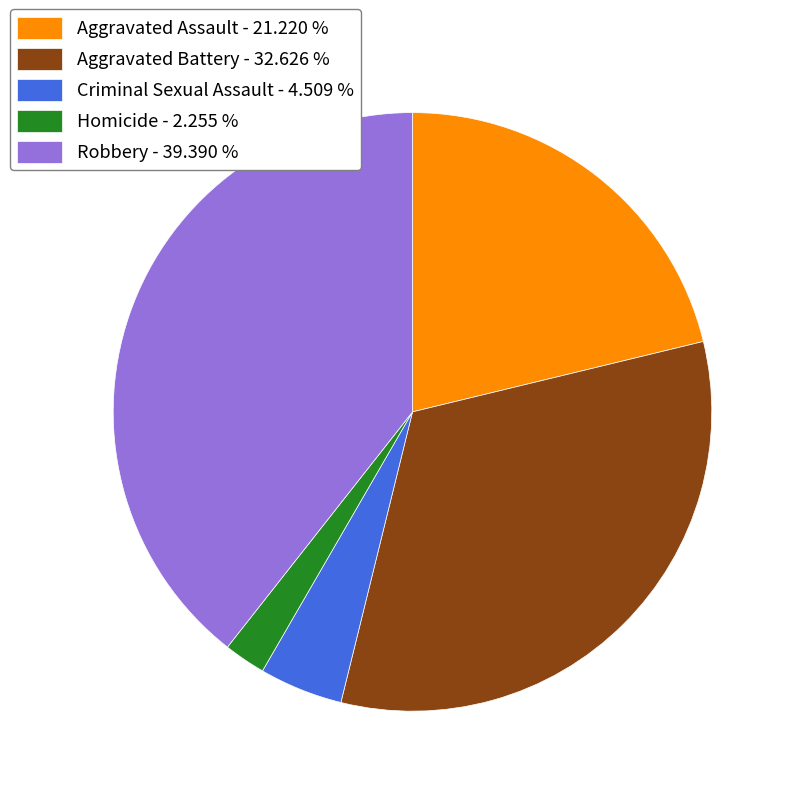

Is there any slice that represents more than half of the pie?

No